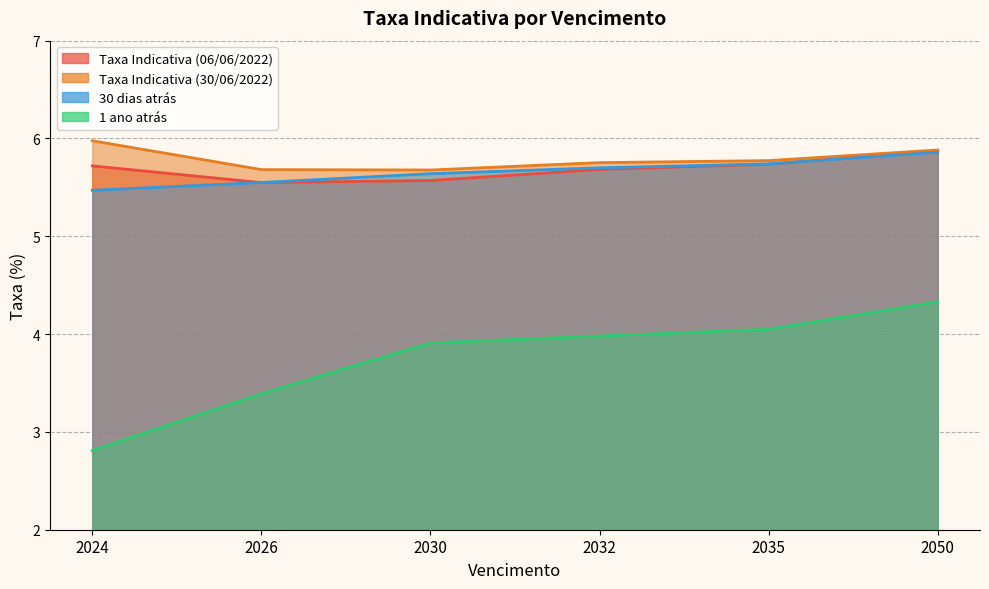

What is the spread (max minus min) of values at 2050?

1.6